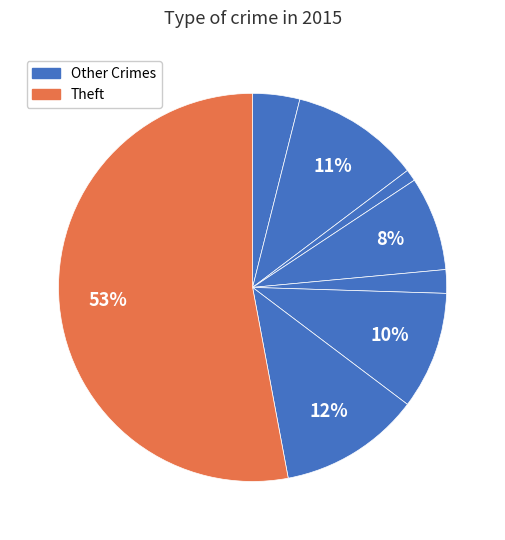

How many segments does this pie chart have?

8